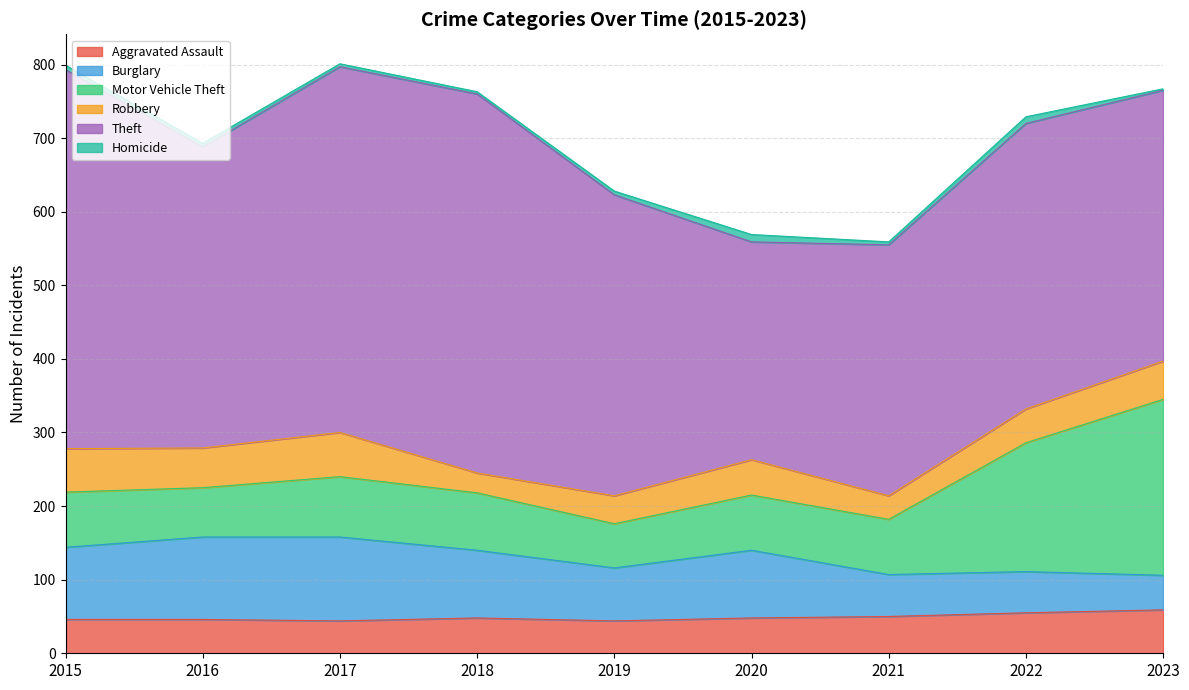

What is the greatest value displayed?

515